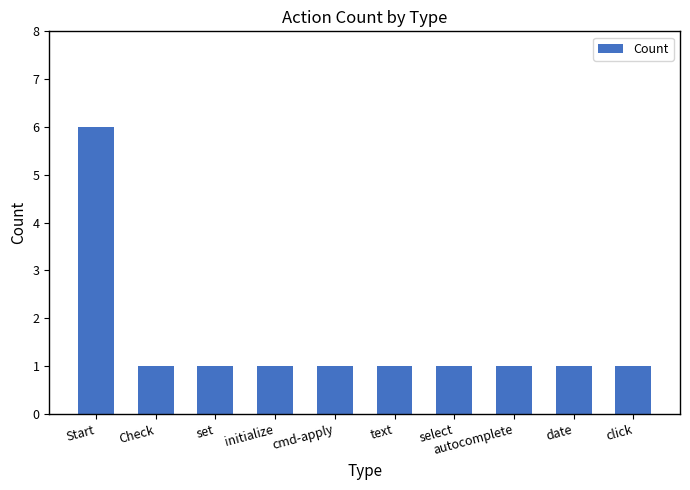

Count the number of categories in the chart.

10